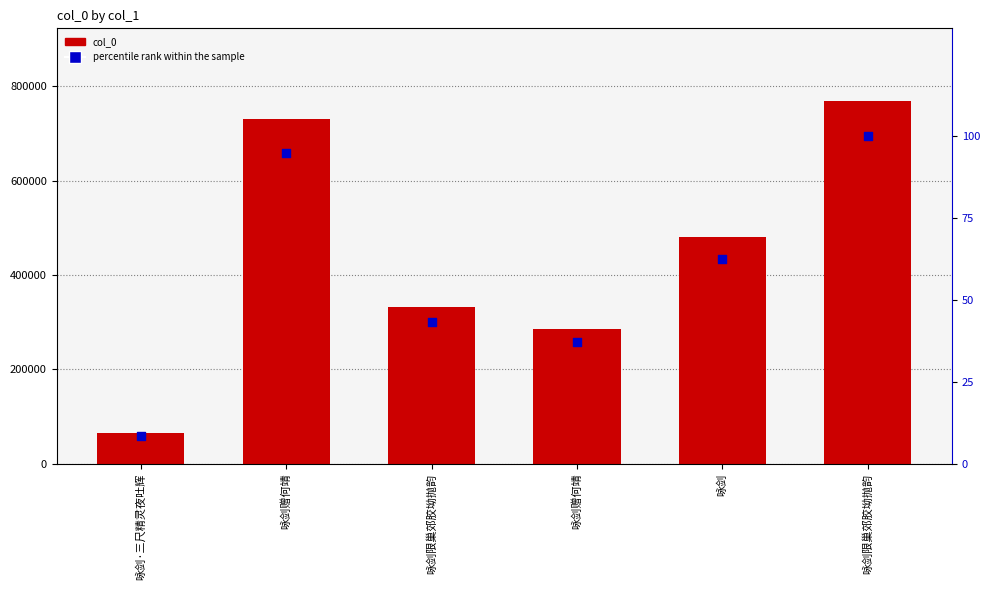

Which series reaches the minimum Y coordinate?

percentile rank within the sample